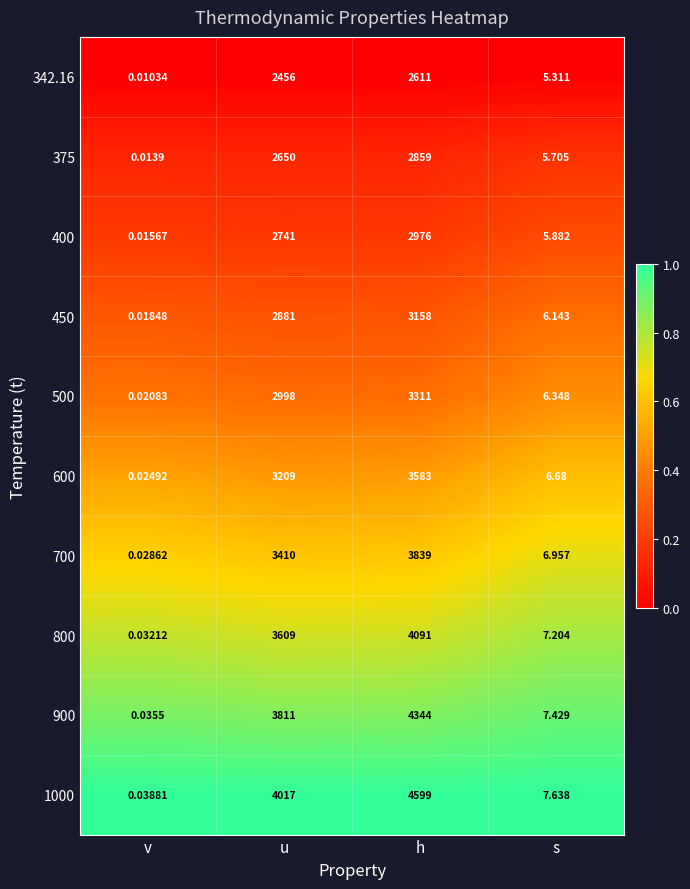

At which label is 375 closest to 1429?

u